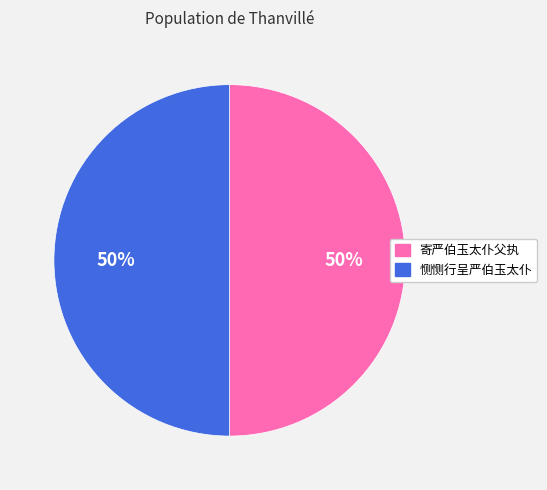

To the nearest percent, what is the combined percentage of 寄严伯玉太仆父执 and 恻恻行呈严伯玉太仆?

100%